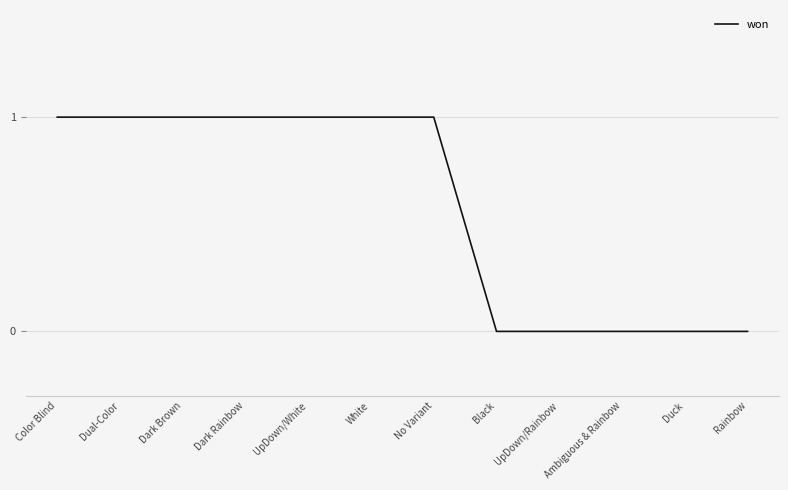

Is it true that the value at Black is 0?

True